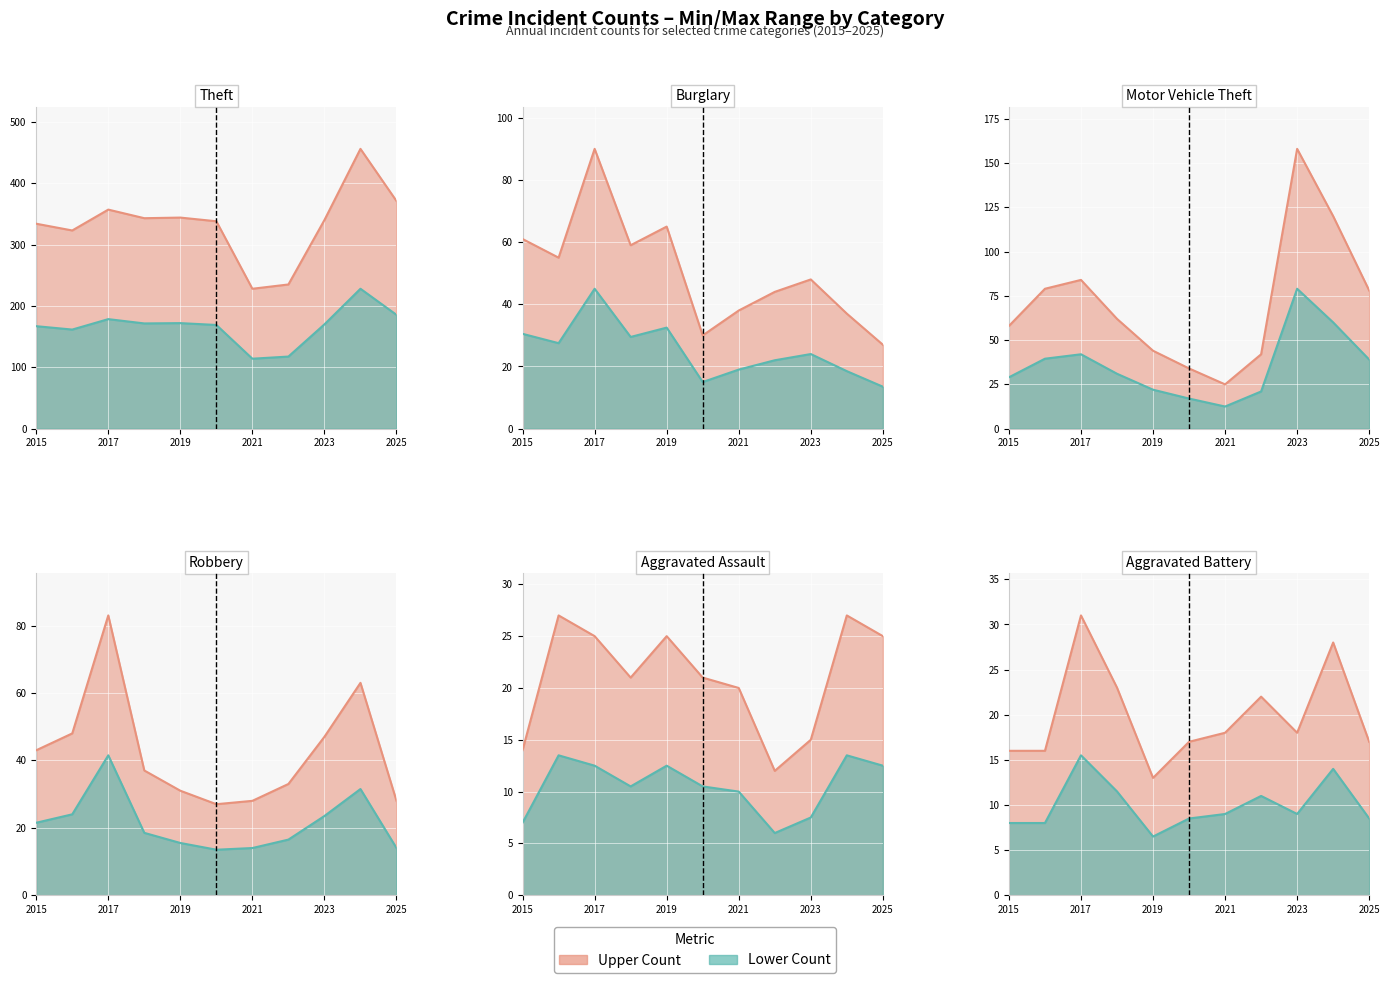

At how many categories does at least one series exceed 184?

11